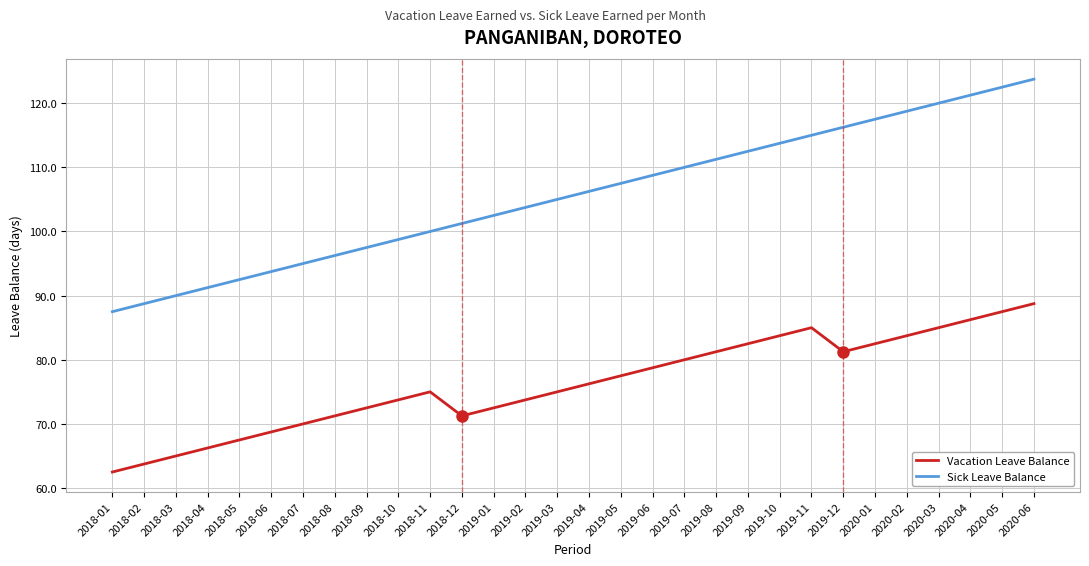

What is the difference between the maximum and second lowest values in the Sick Leave Balance series?

35.0